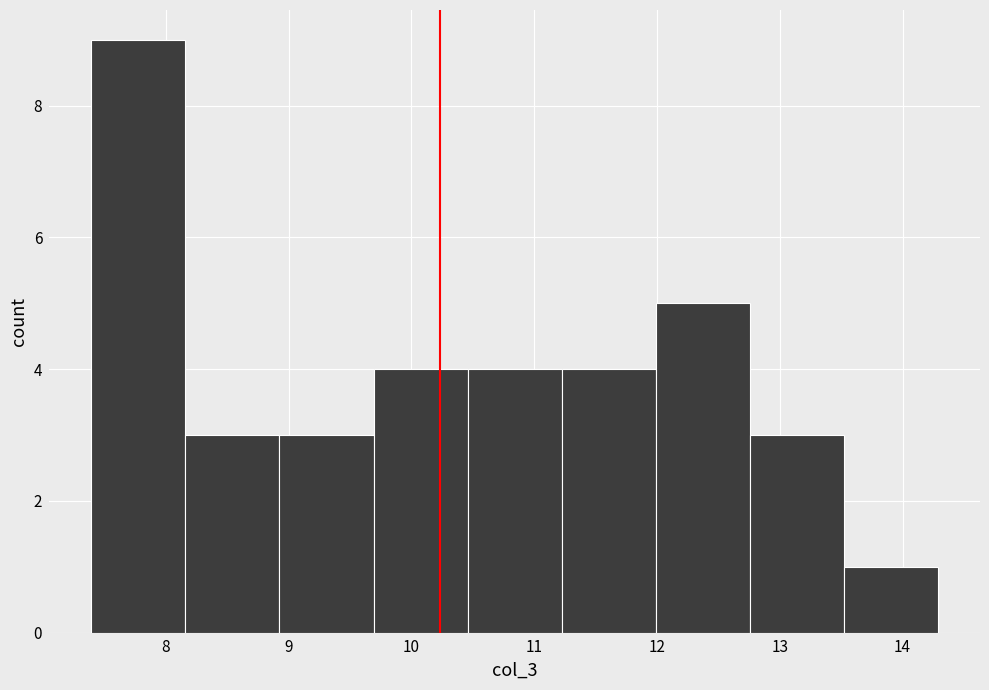

Which range on the x-axis has the tallest bar?

7.4 to 8.2